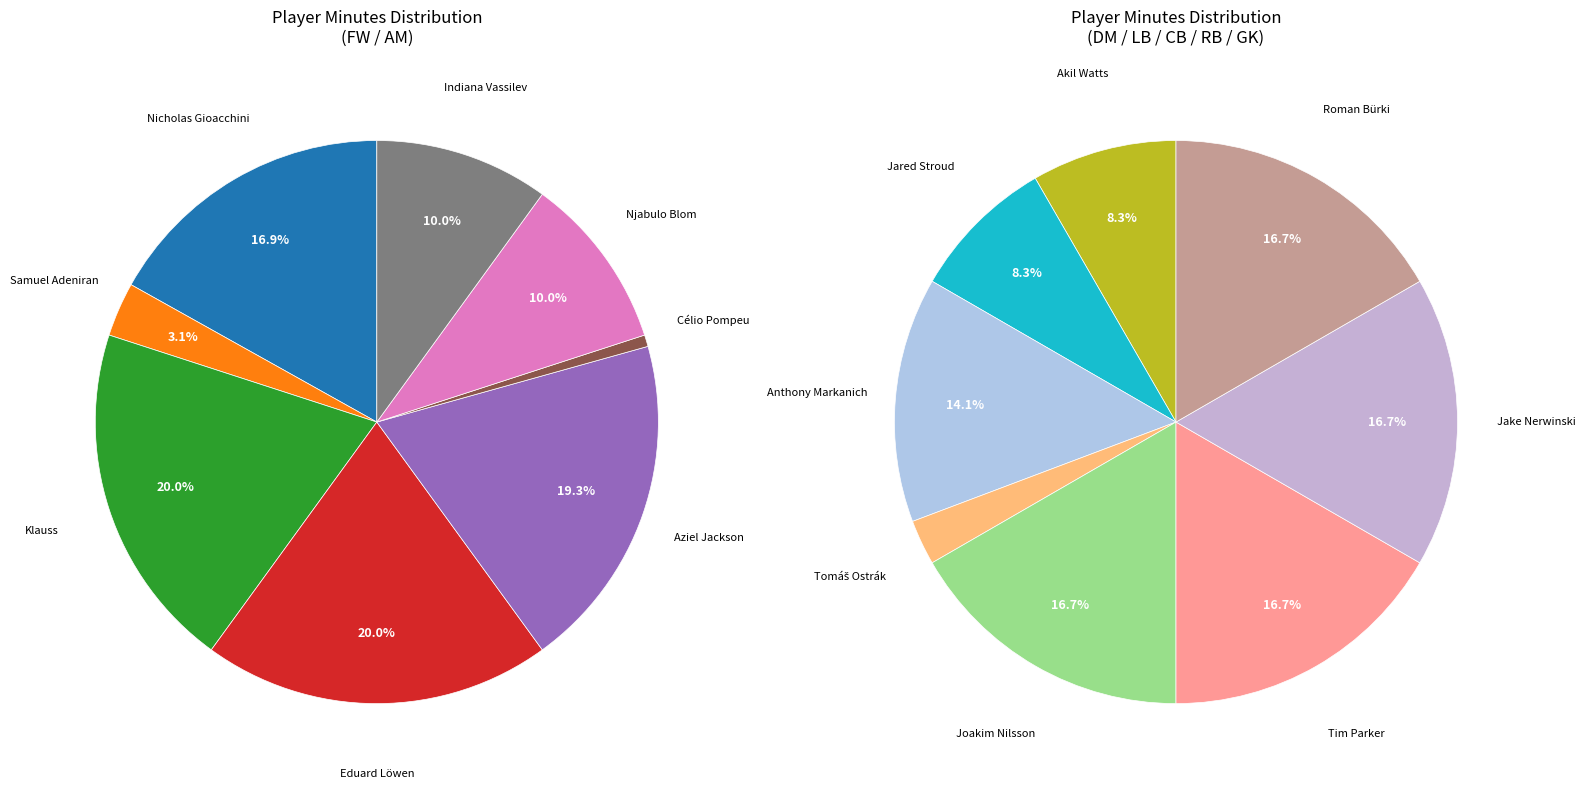

Which slice is the smallest?

Célio Pompeu